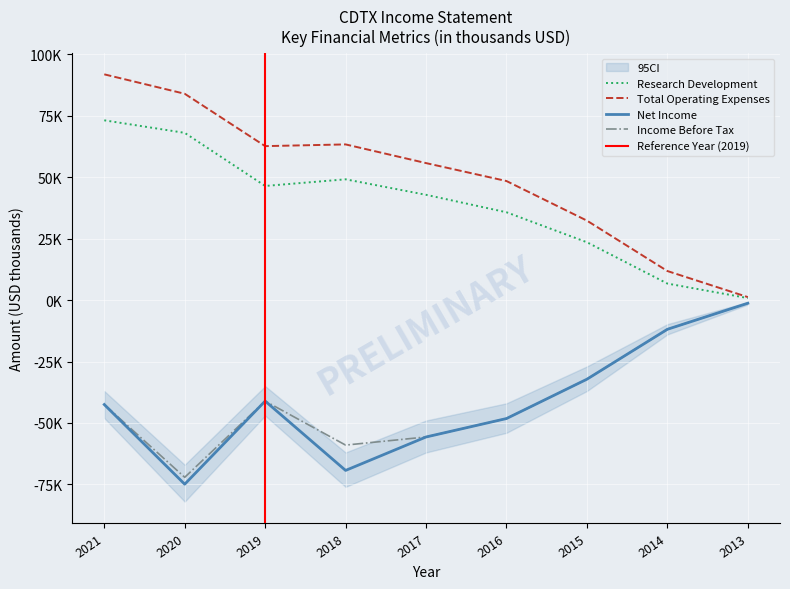

True or false: Total Operating Expenses has a value of 20720 at 2014.

False